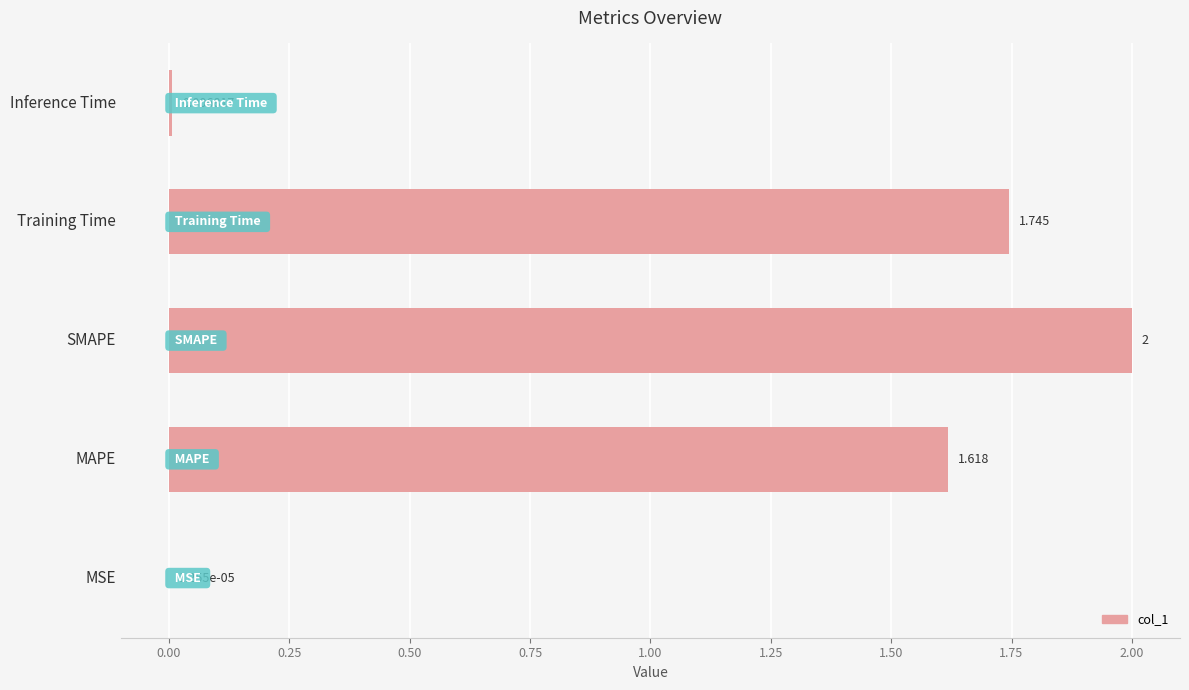

Which category has the highest value across all series?

SMAPE